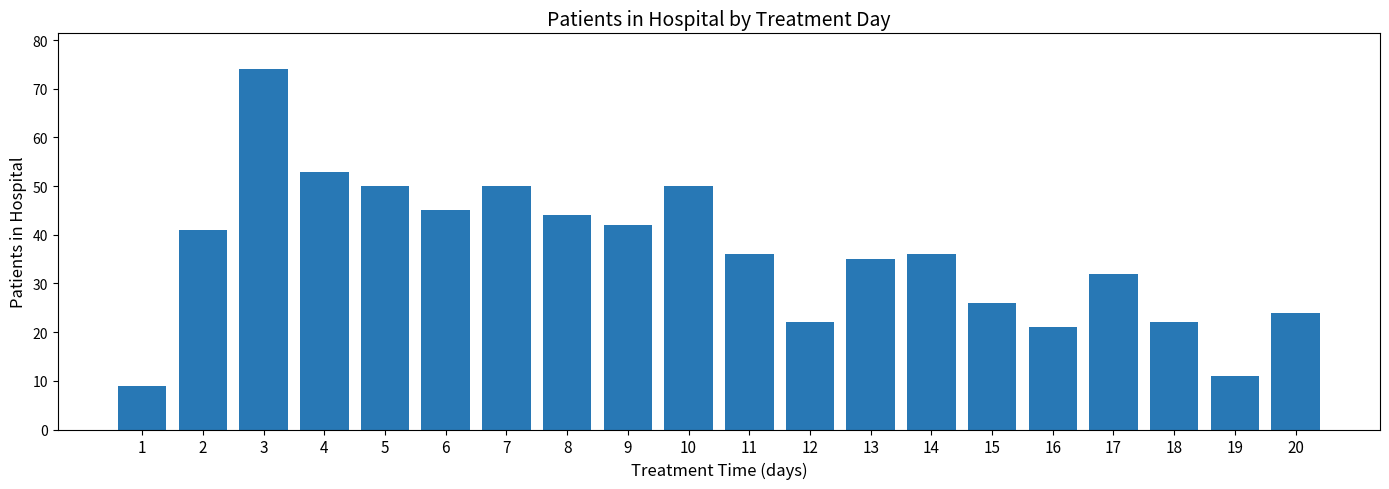

Where is the data nearest to the value 41?

2